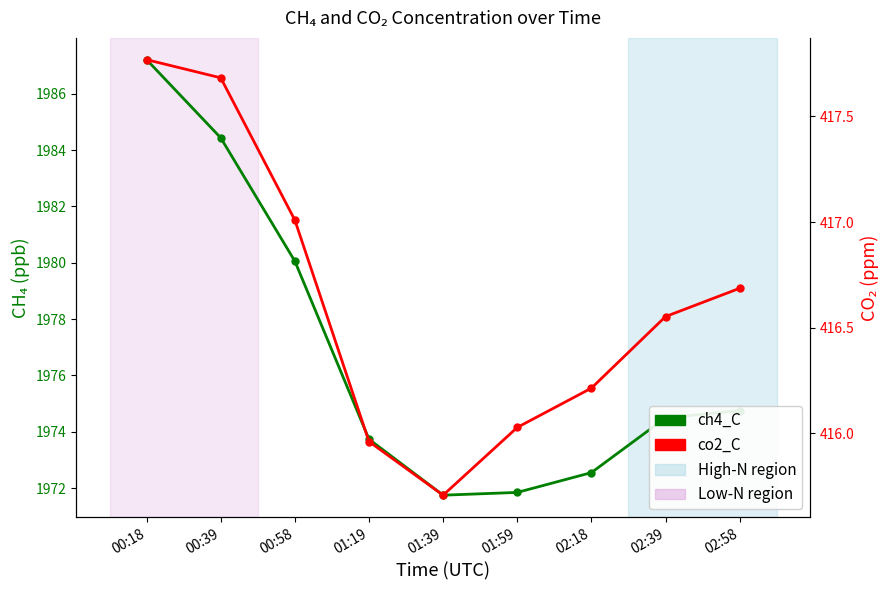

At which label does co2_C first exceed 416?

00:18